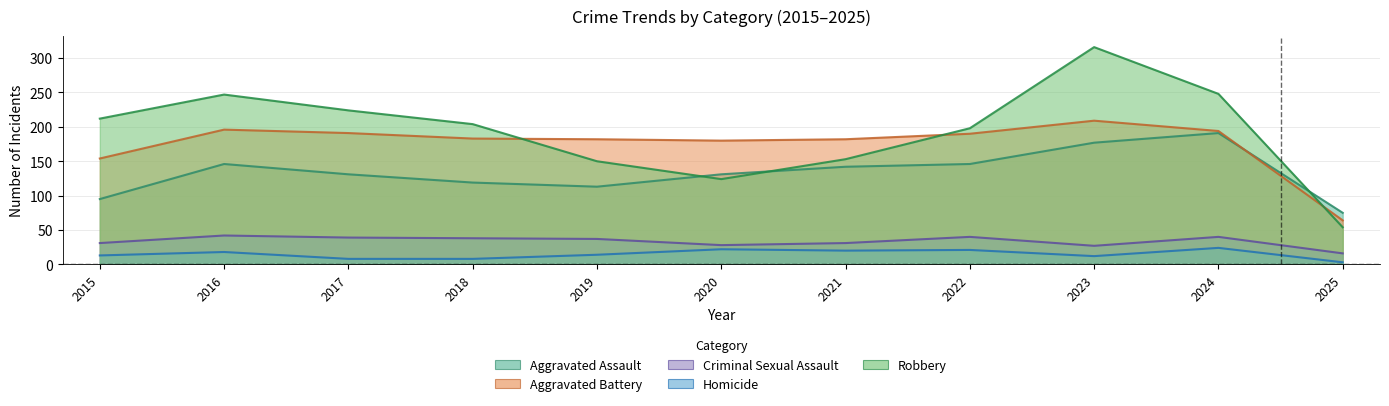

What is the average value of the Aggravated Assault series?

133